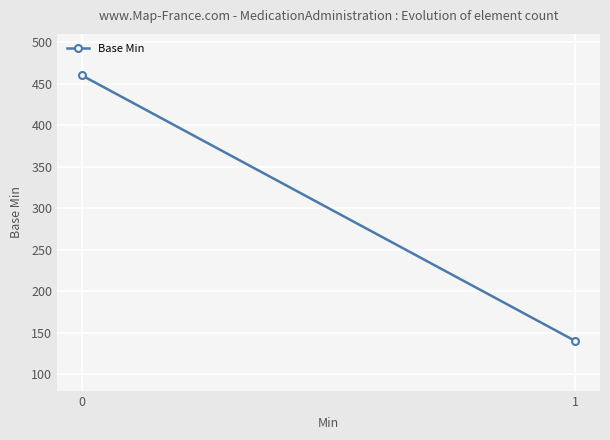

Reading right to left, extract all data points from this chart.

1=140	0=460